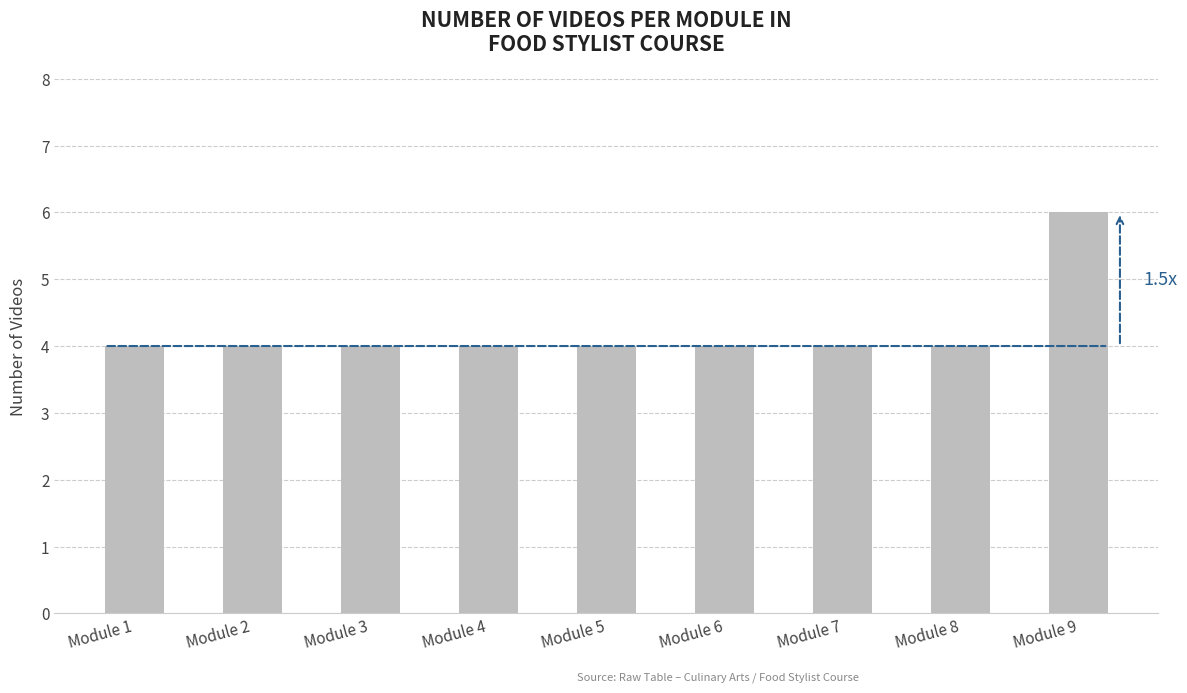

What is the greatest value displayed?

6